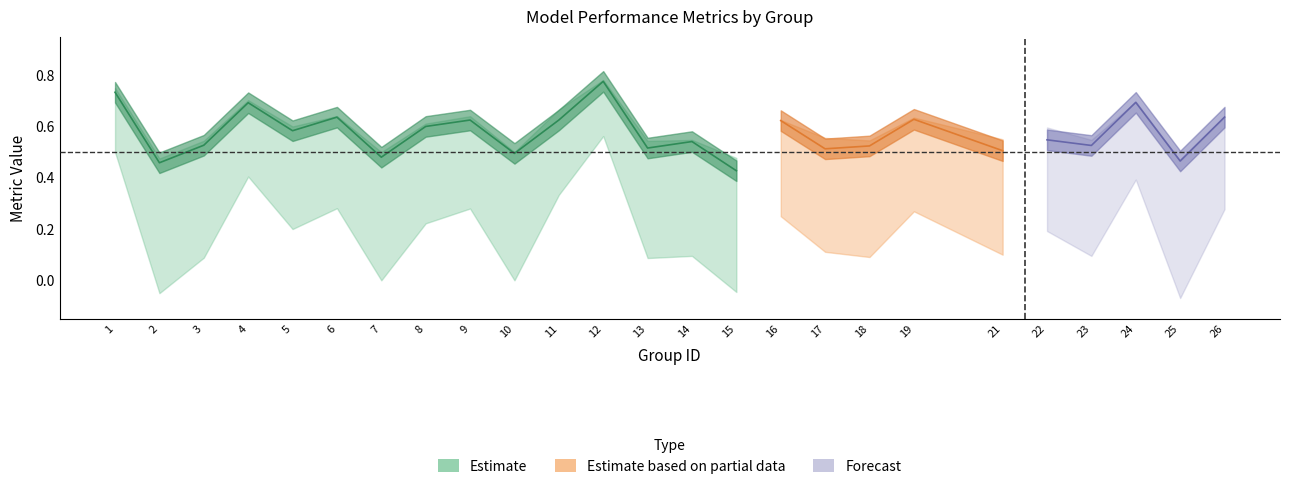

What is the difference between the f1 values at 12 and 10?

0.3